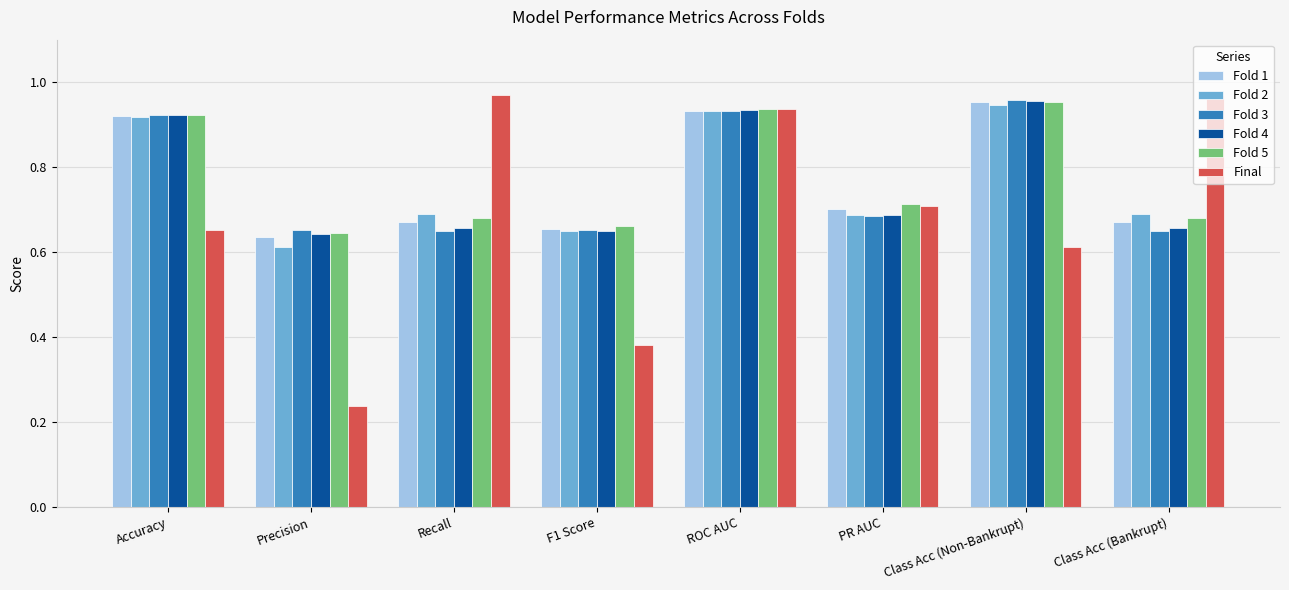

How many Fold 1 values are between 0 and 1?

8